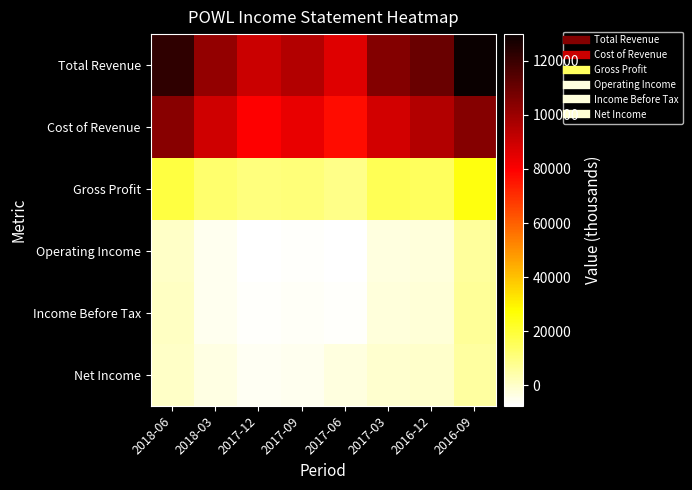

What is the difference between the highest and lowest values at 2016-09?

124300